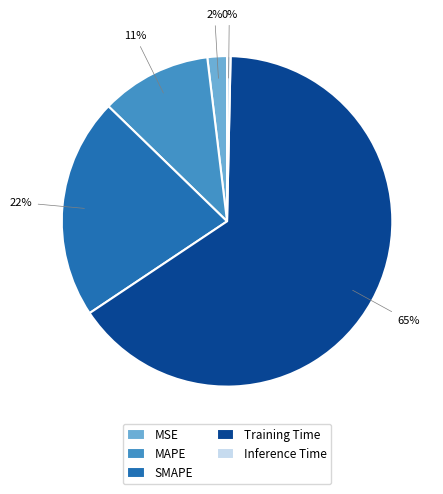

What is the majority slice?

Training Time